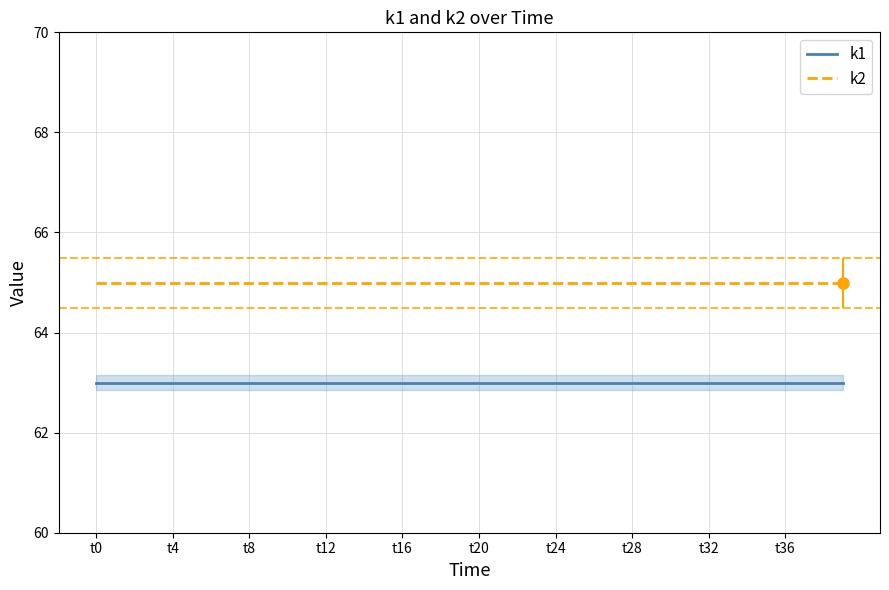

True or false: k2 and k1 cross at least once.

False